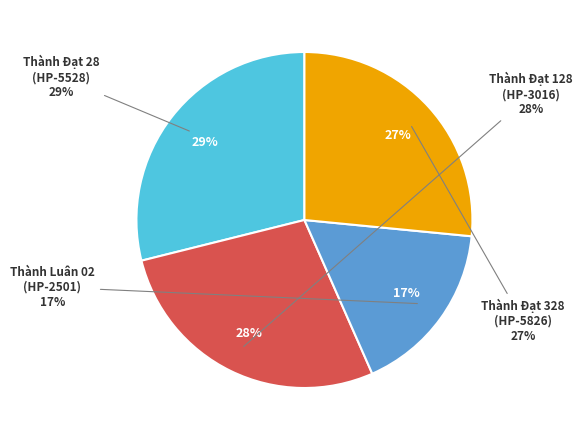

Between Thành Đạt 328
(HP-5826) and Thành Luân 02
(HP-2501), which is larger?

Thành Đạt 328
(HP-5826)